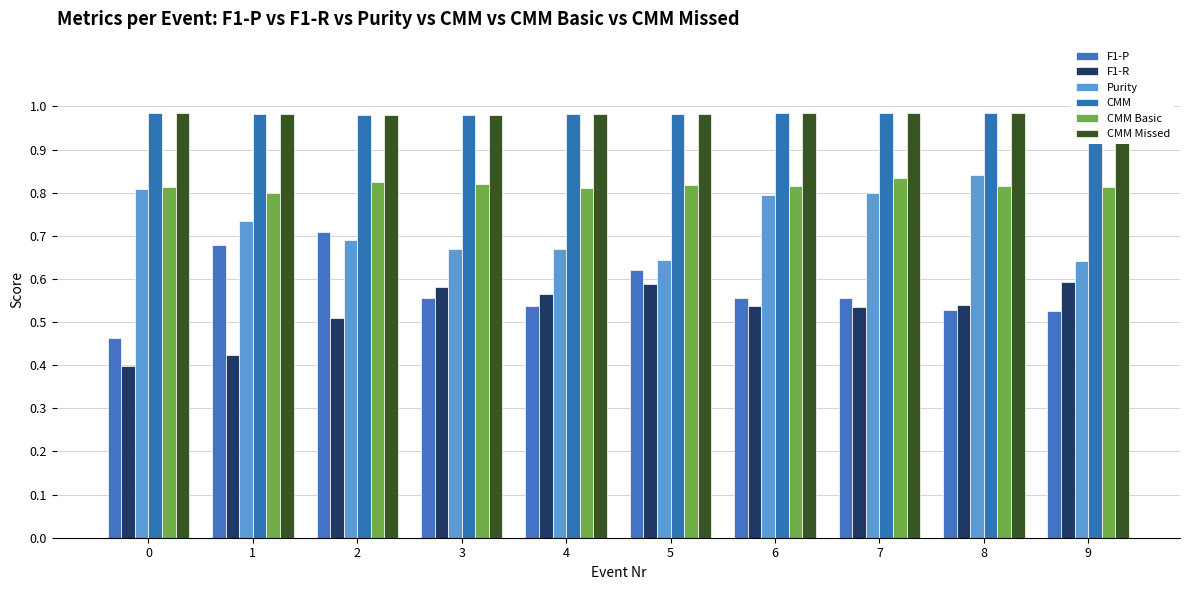

How many data points does each series have?

10